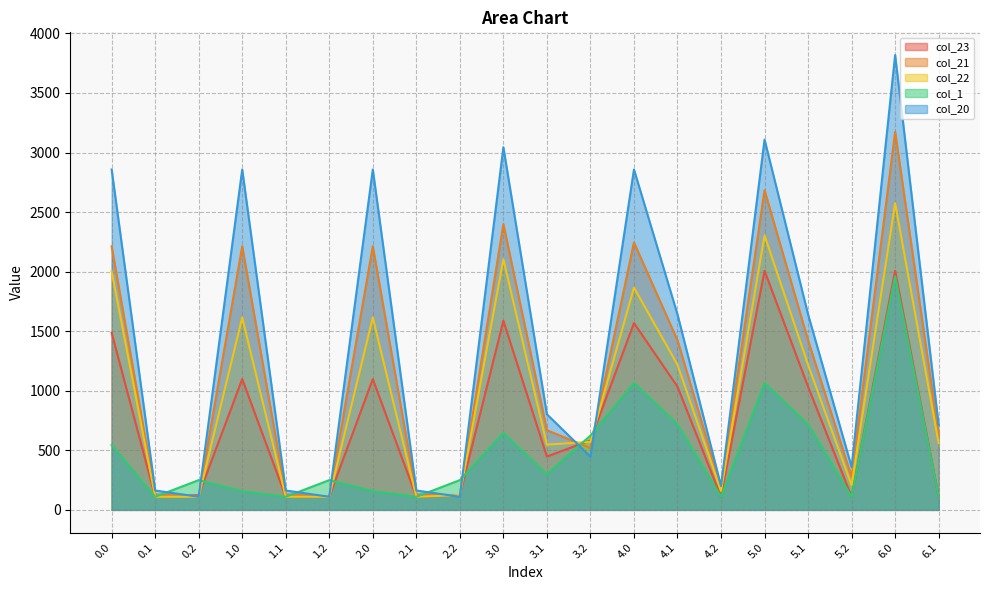

At which category is the sum across all series the highest?

6.0